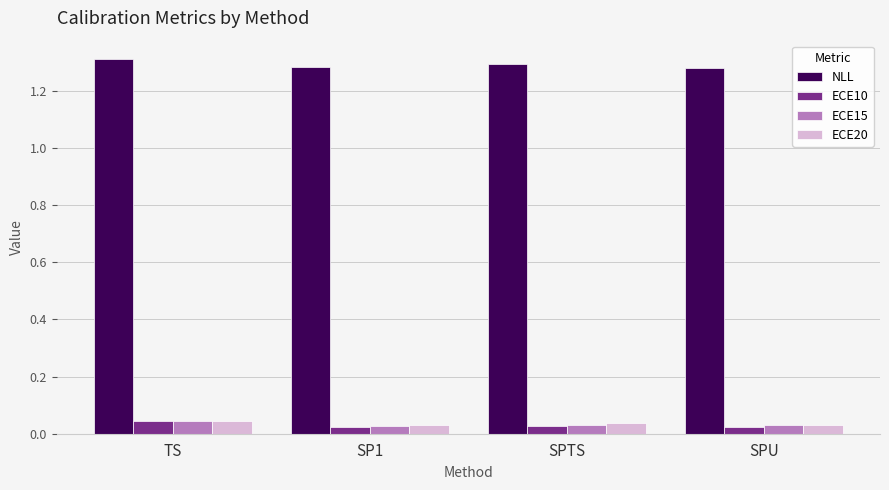

Which series has the largest total across all categories?

NLL